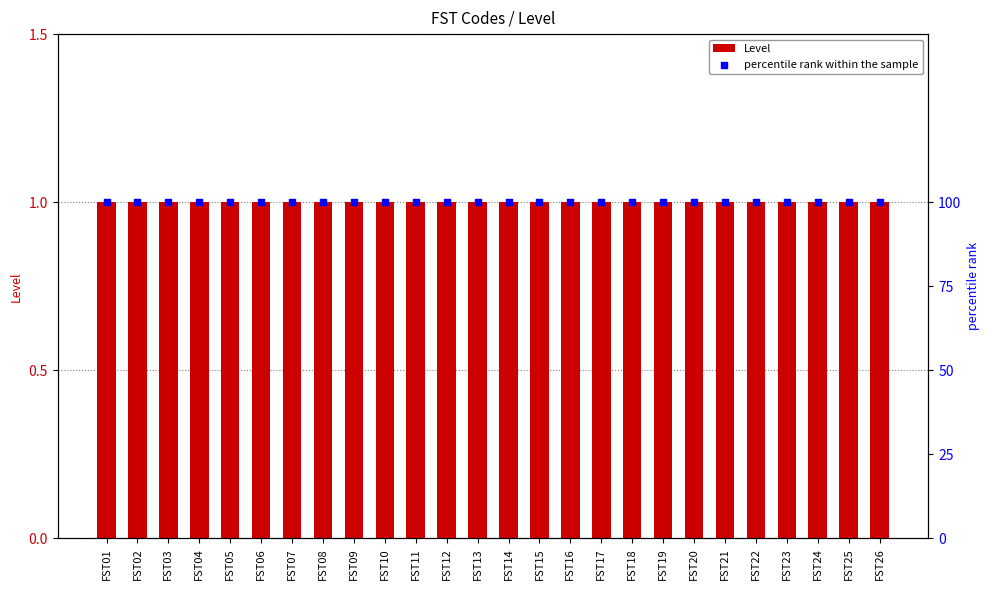

Which series contains the highest Y value?

percentile rank within the sample